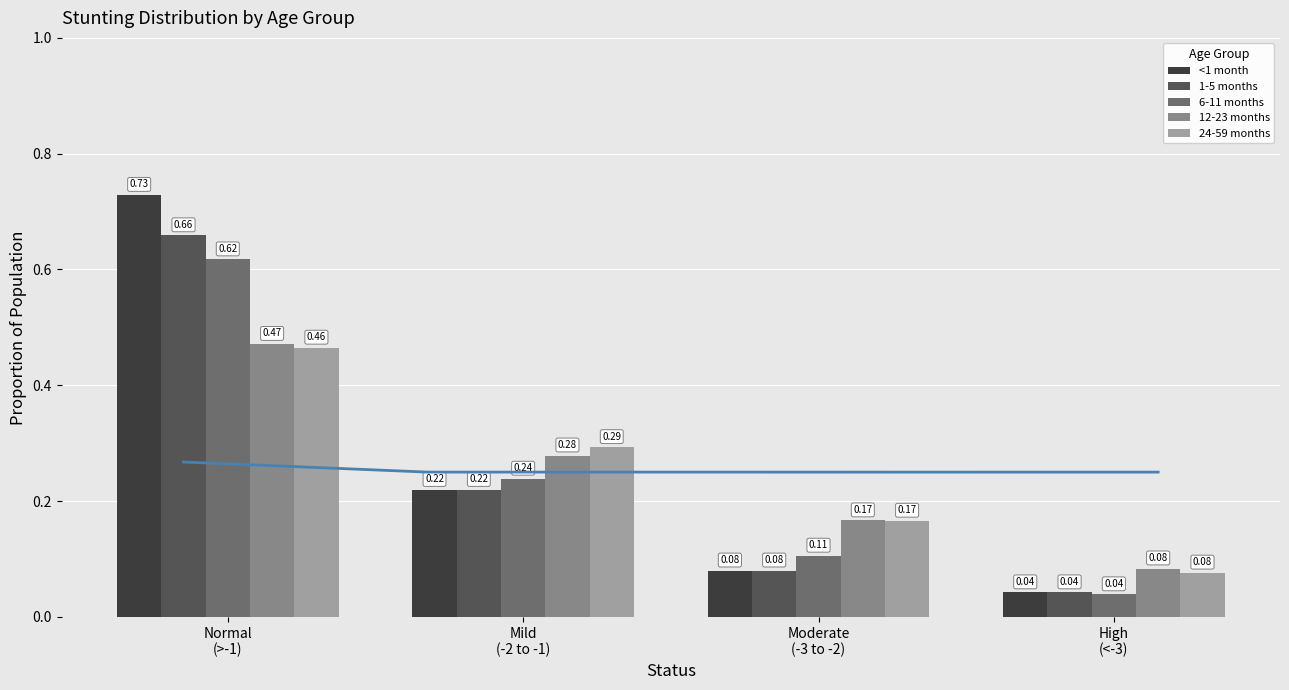

Is it true that 12-23 months equals 0.1 at Moderate
(-3 to -2)?

False